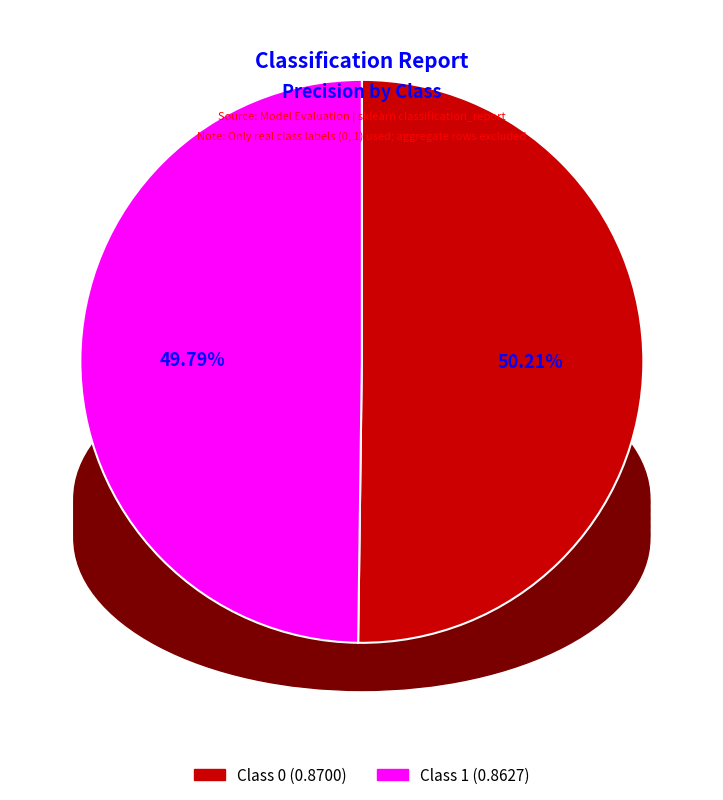

Is there a majority slice in this chart?

Yes